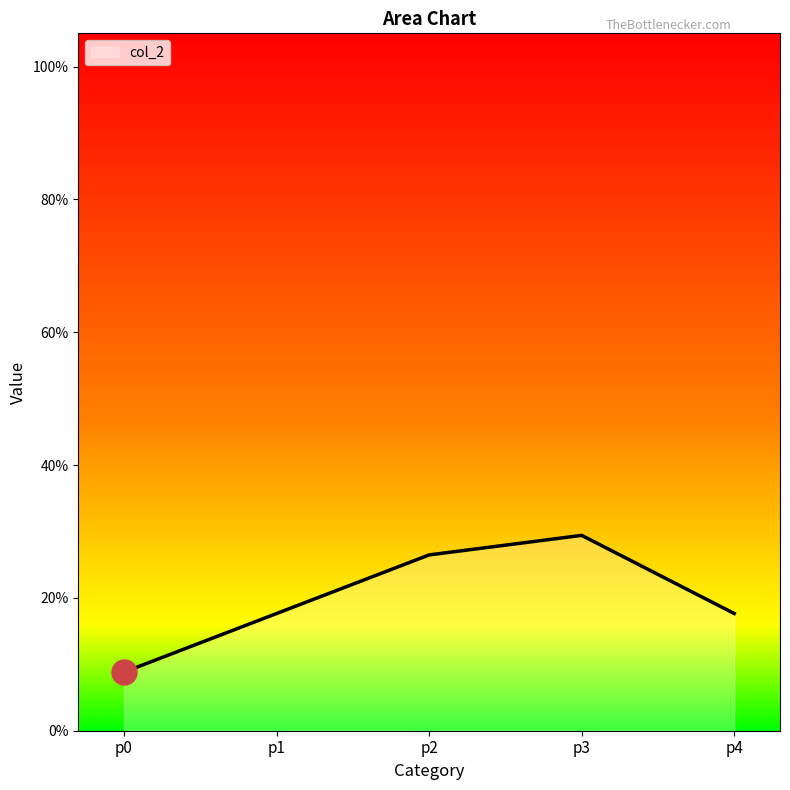

What is the smallest value displayed?

0.1